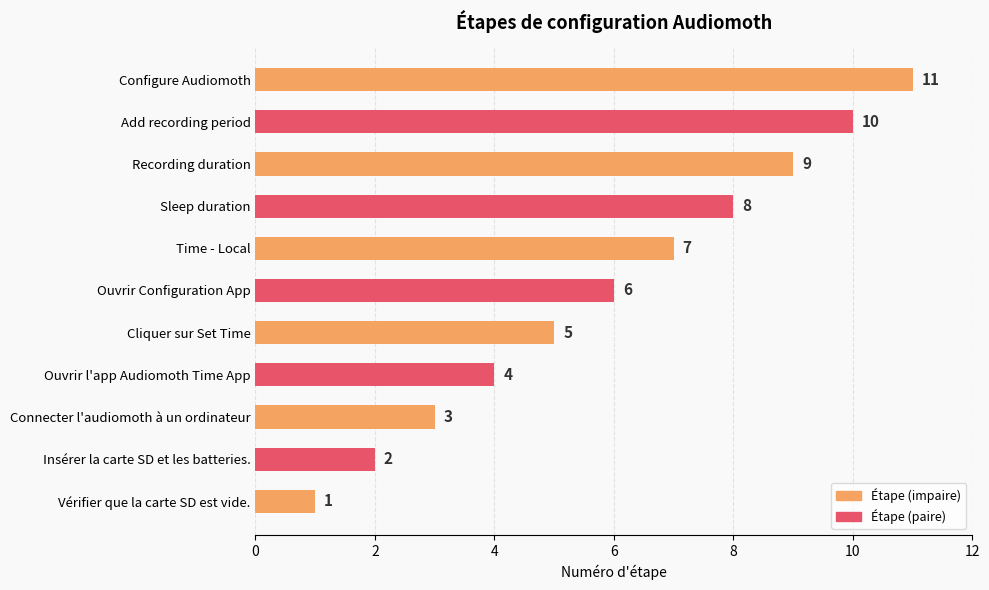

List the labels in order of value, smallest first.

Vérifier que la carte SD est vide., Insérer la carte SD et les batteries., Connecter l'audiomoth à un ordinateur, Ouvrir l'app Audiomoth Time App, Cliquer sur Set Time, Ouvrir Configuration App, Time - Local, Sleep duration, Recording duration, Add recording period, Configure Audiomoth